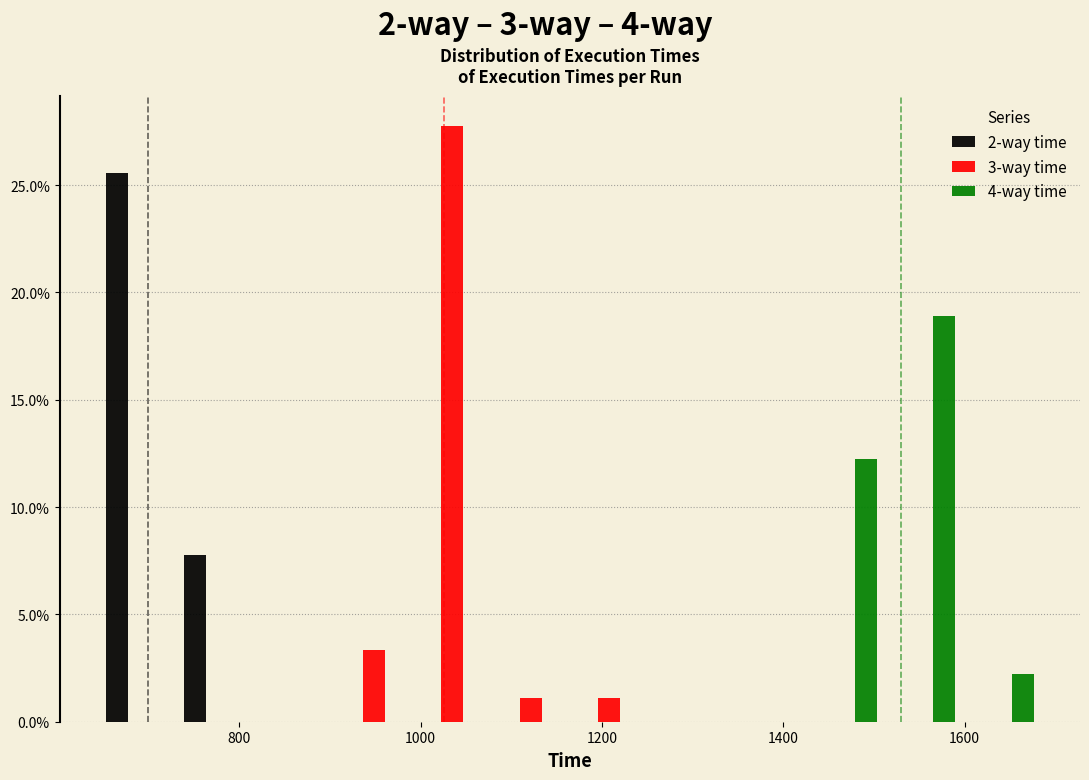

In the 4-way time series, which range on the x-axis has the tallest bar?

1520 to 1600